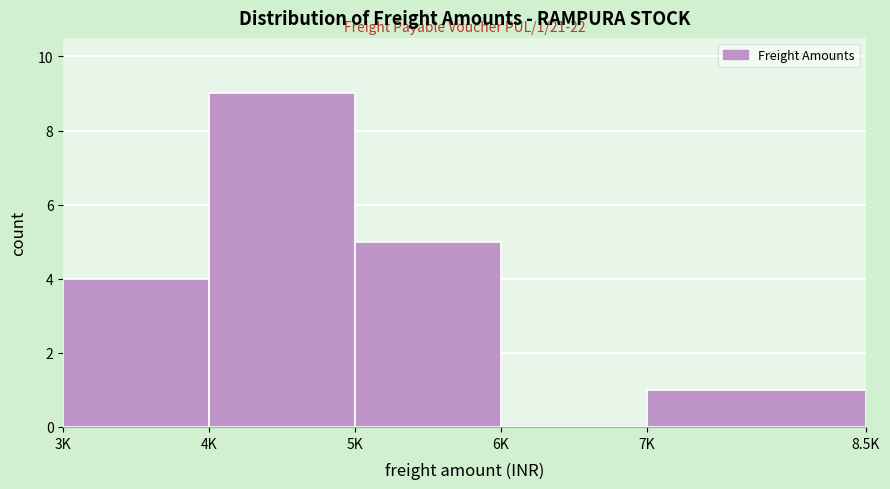

Reading left to right, what are all the values shown in this chart?

3K=4	4K=9	5K=5	6K=0	7K=1